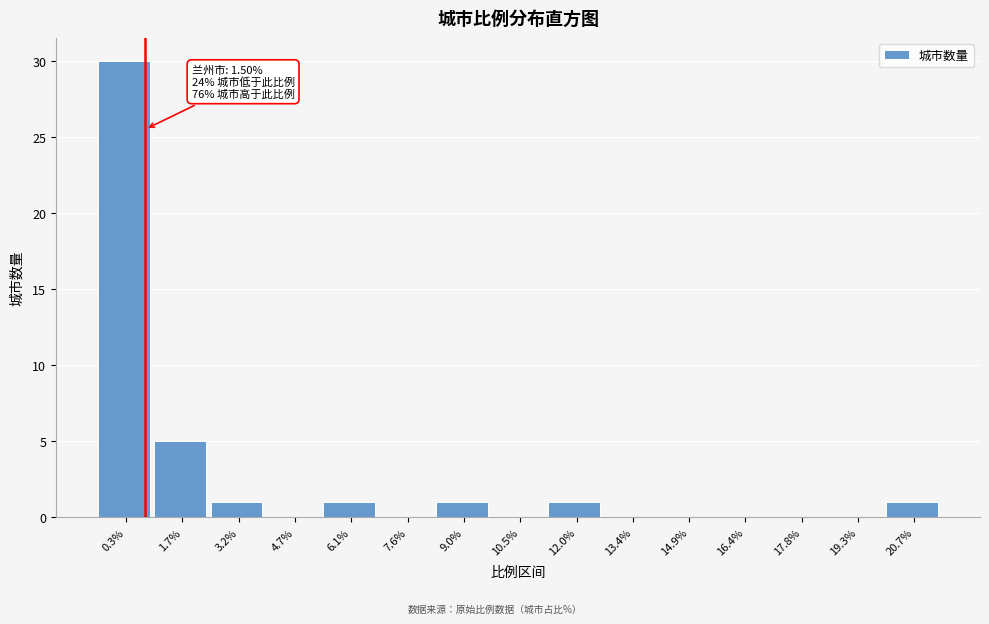

Reading right to left, what are all the values shown in this chart?

20.7%=1	19.3%=0	17.8%=0	16.4%=0	14.9%=0	13.4%=0	12.0%=1	10.5%=0	9.0%=1	7.6%=0	6.1%=1	4.7%=0	3.2%=1	1.7%=5	0.3%=30